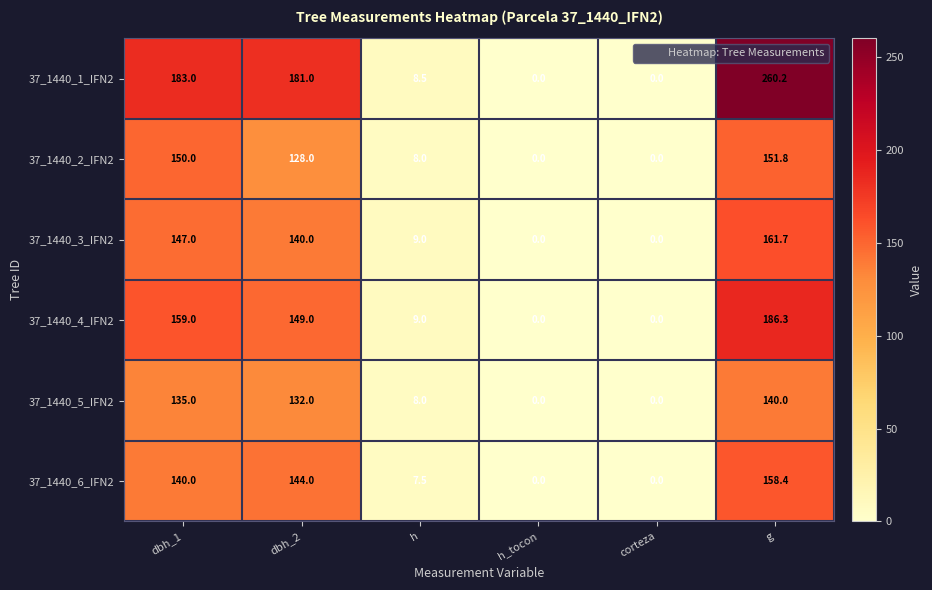

Where does the 37_1440_1_IFN2 series first go above 181?

dbh_1